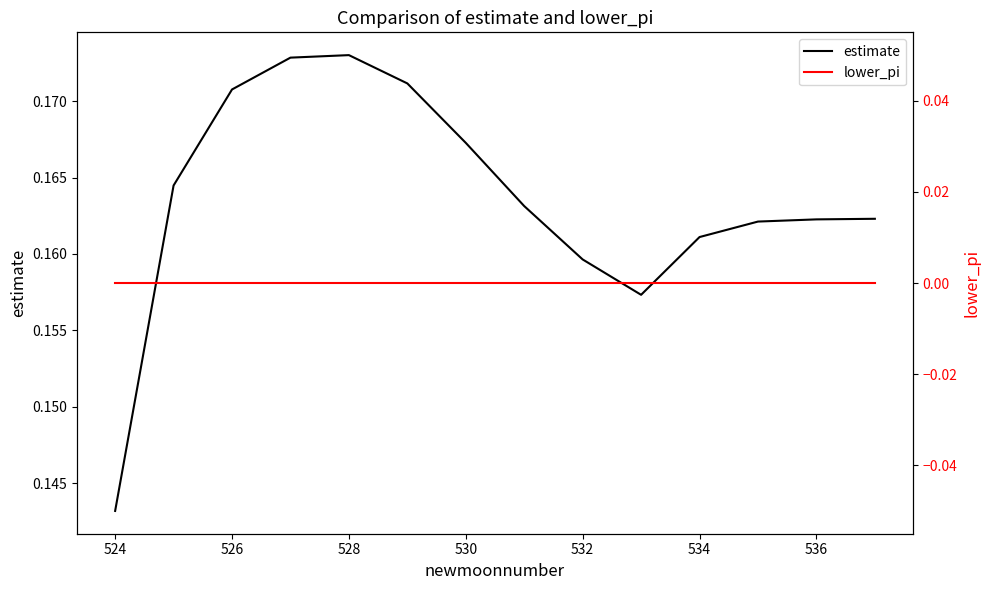

Reading left to right, transcribe all the data shown in this chart.

estimate: 0.1	0.2	0.2	0.2	0.2	0.2	0.2	0.2	0.2	0.2	0.2	0.2	0.2	0.2
lower_pi: 0.0	0.0	0.0	0.0	0.0	0.0	0.0	0.0	0.0	0.0	0.0	0.0	0.0	0.0